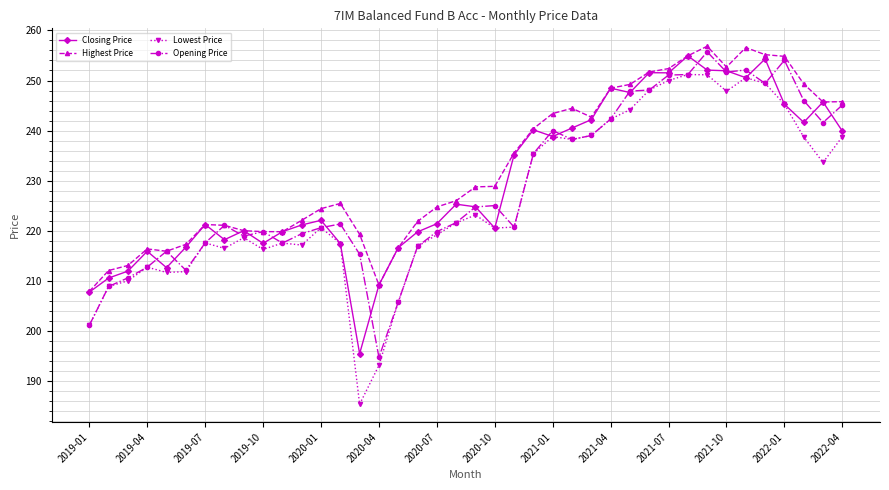

What is the greatest value displayed?

256.8